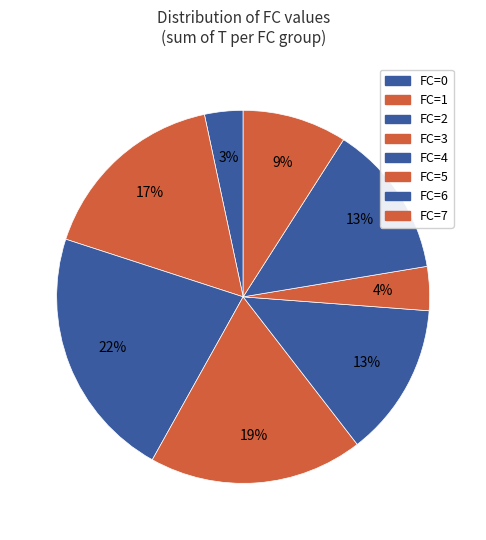

How many segments does this pie chart have?

8